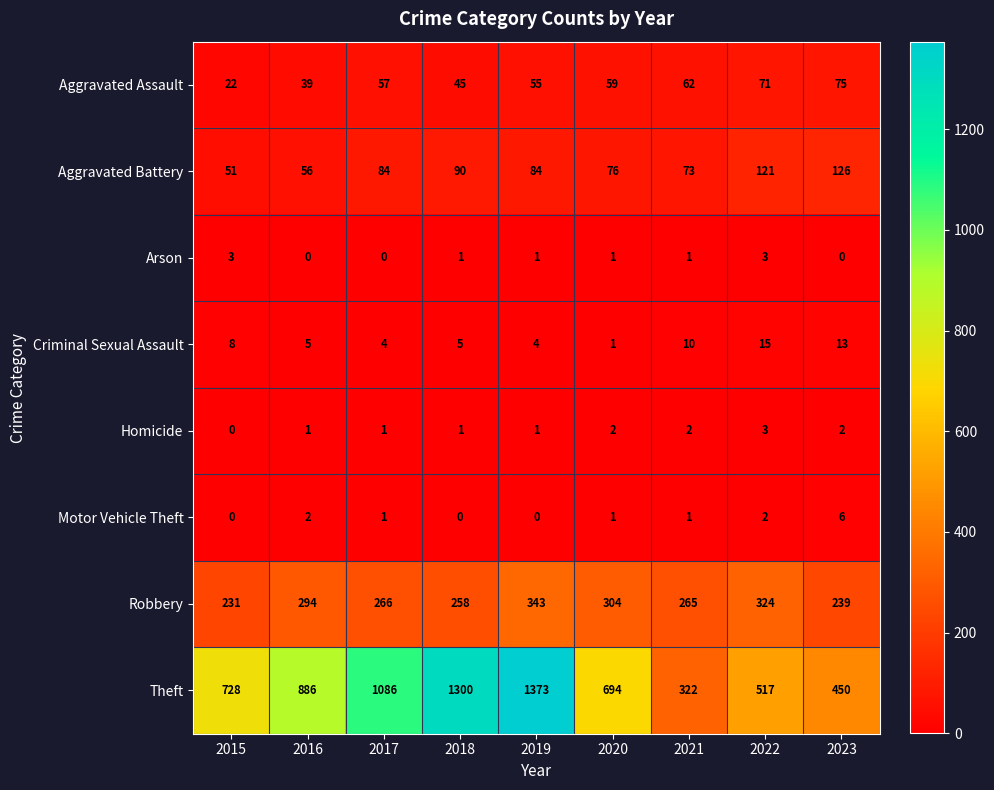

What is the maximum value for Arson?

3